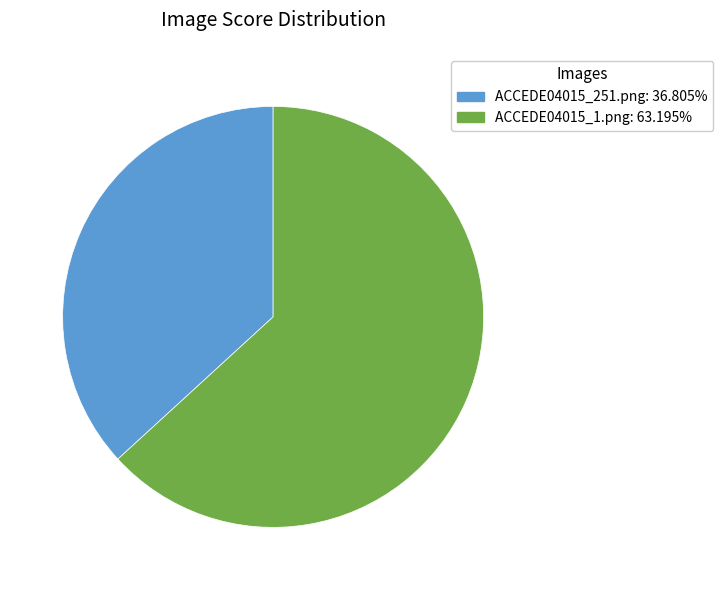

Which slice is the smallest?

ACCEDE04015_251.png